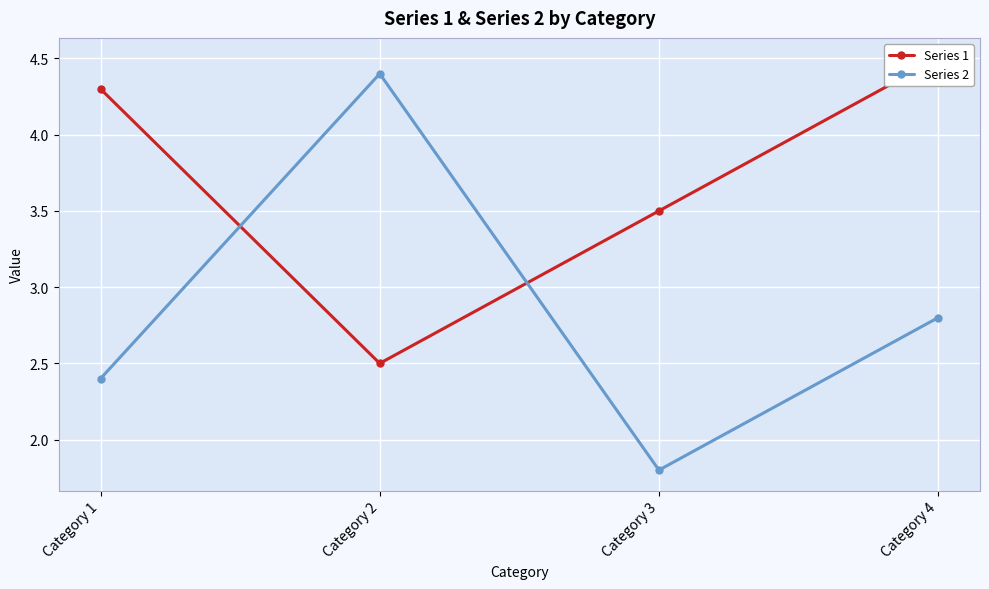

Where do Series 1 and Series 2 first cross each other?

Category 1 and Category 2